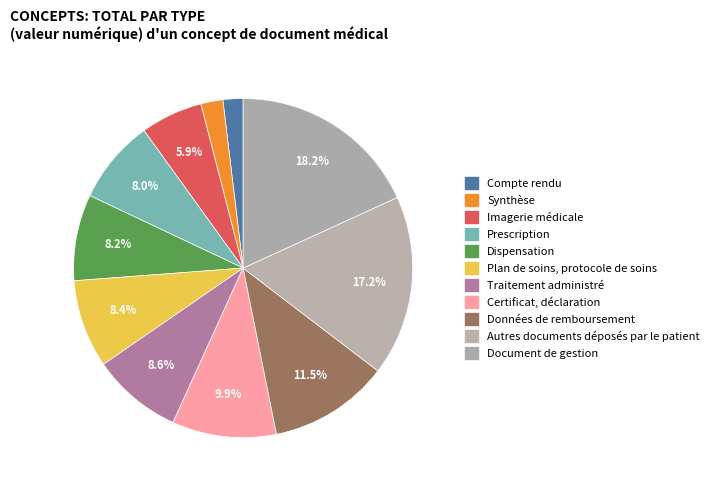

To the nearest percent, what is the difference between the Compte rendu and Certificat, déclaration slice percentages?

8%